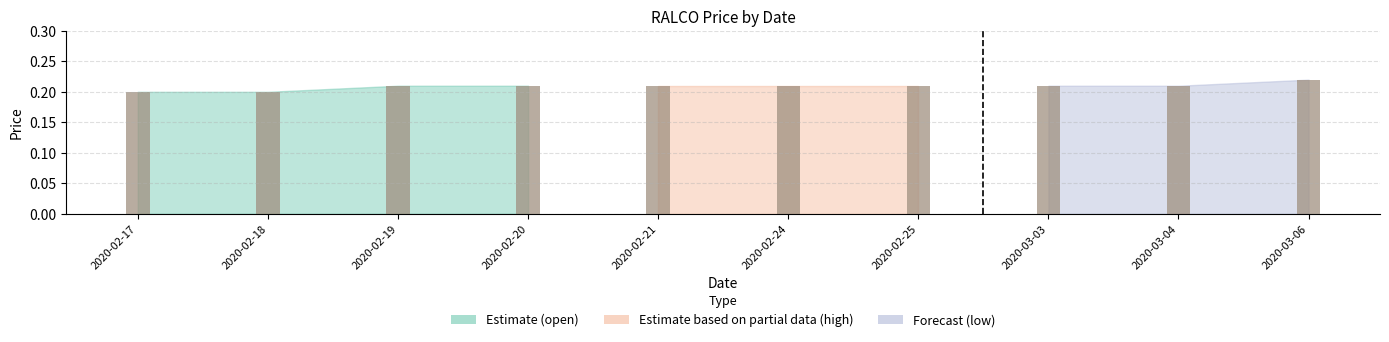

What is the value of the 3rd bar from the left?

0.2